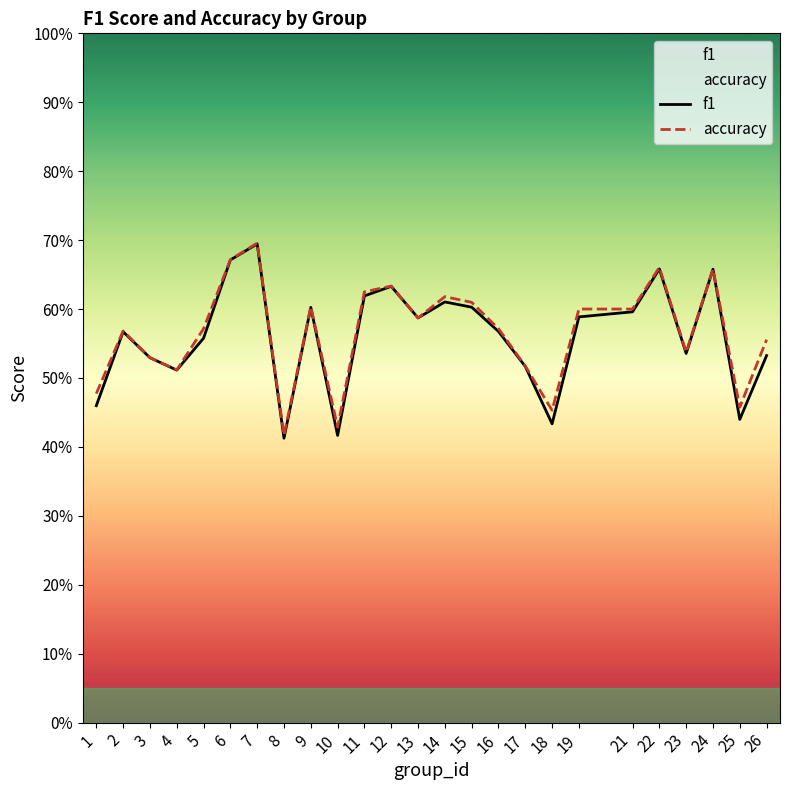

What is the value of the accuracy point at the 8th from the left?

0.4